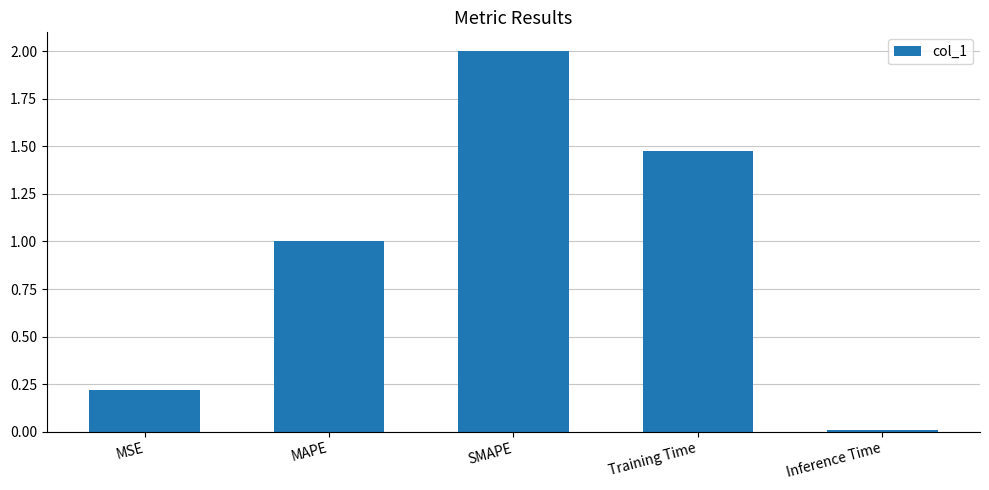

Which category has the highest value across all series?

SMAPE